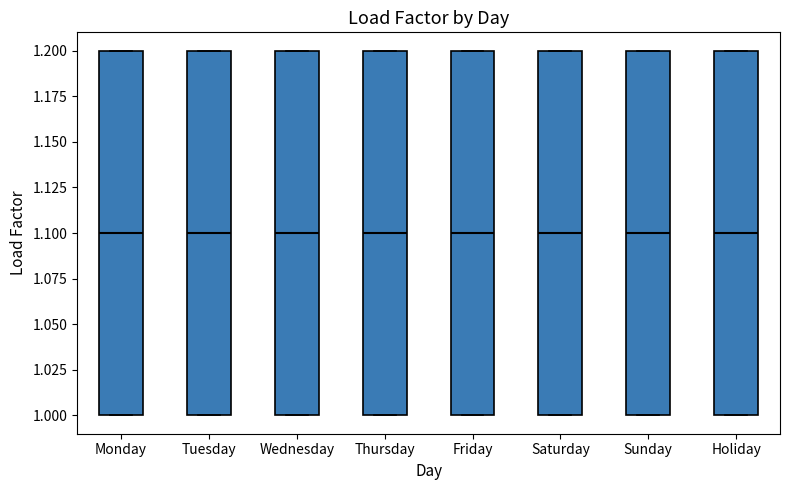

Where is the upper edge of the box for Sunday on the y-axis? The values are not printed on the chart, so give them approximately, as read against the axis.

1.2